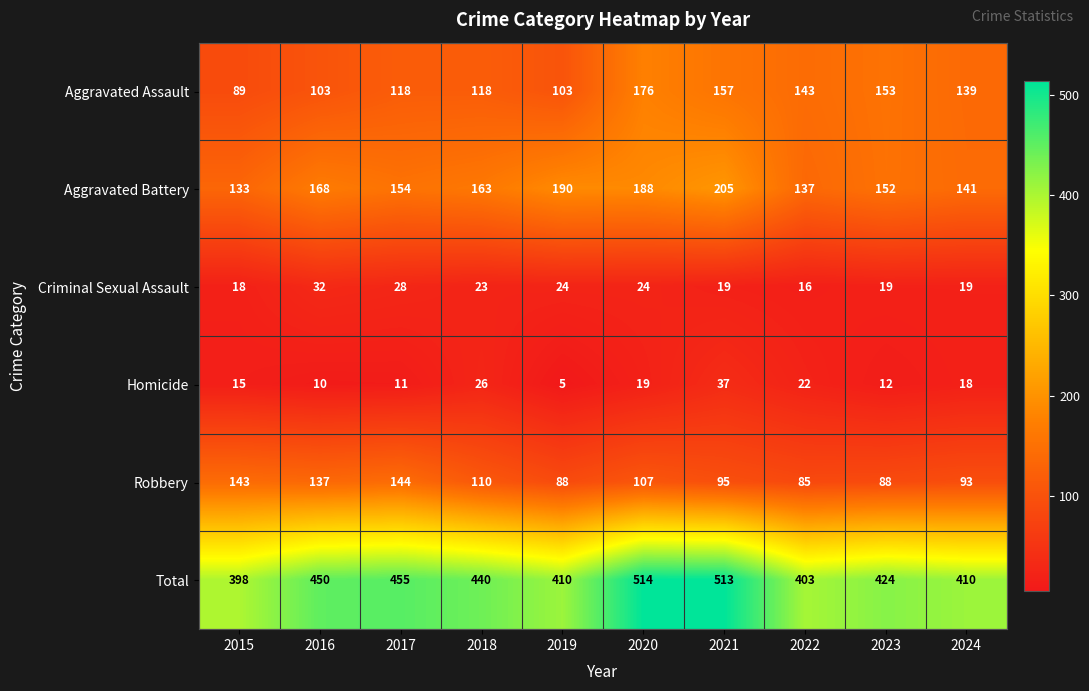

What is the greatest value displayed?

514